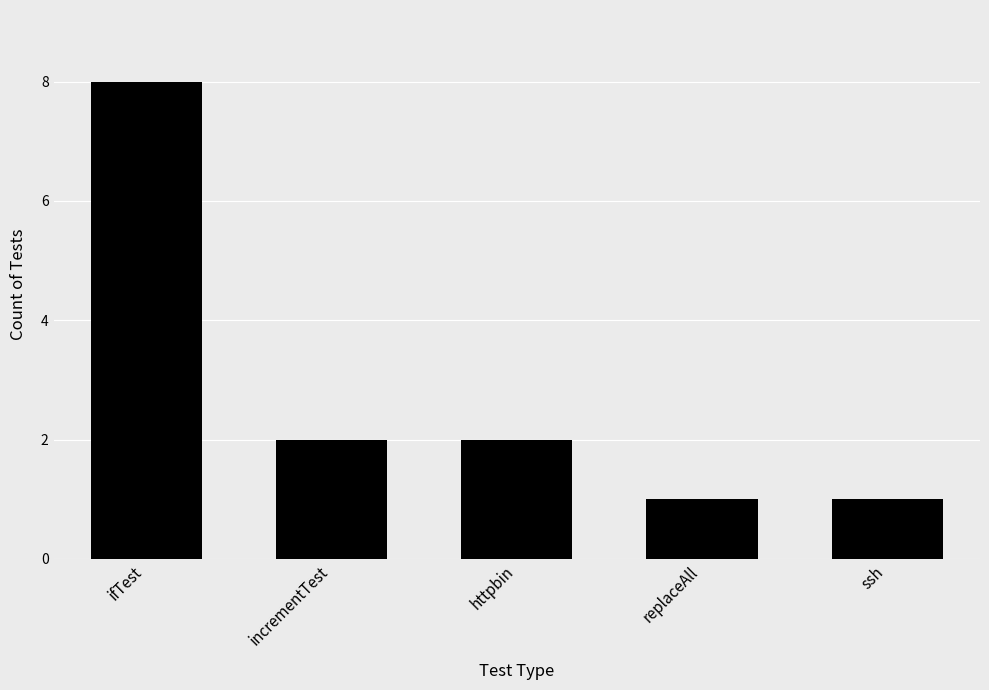

What is the maximum value shown in the chart?

8